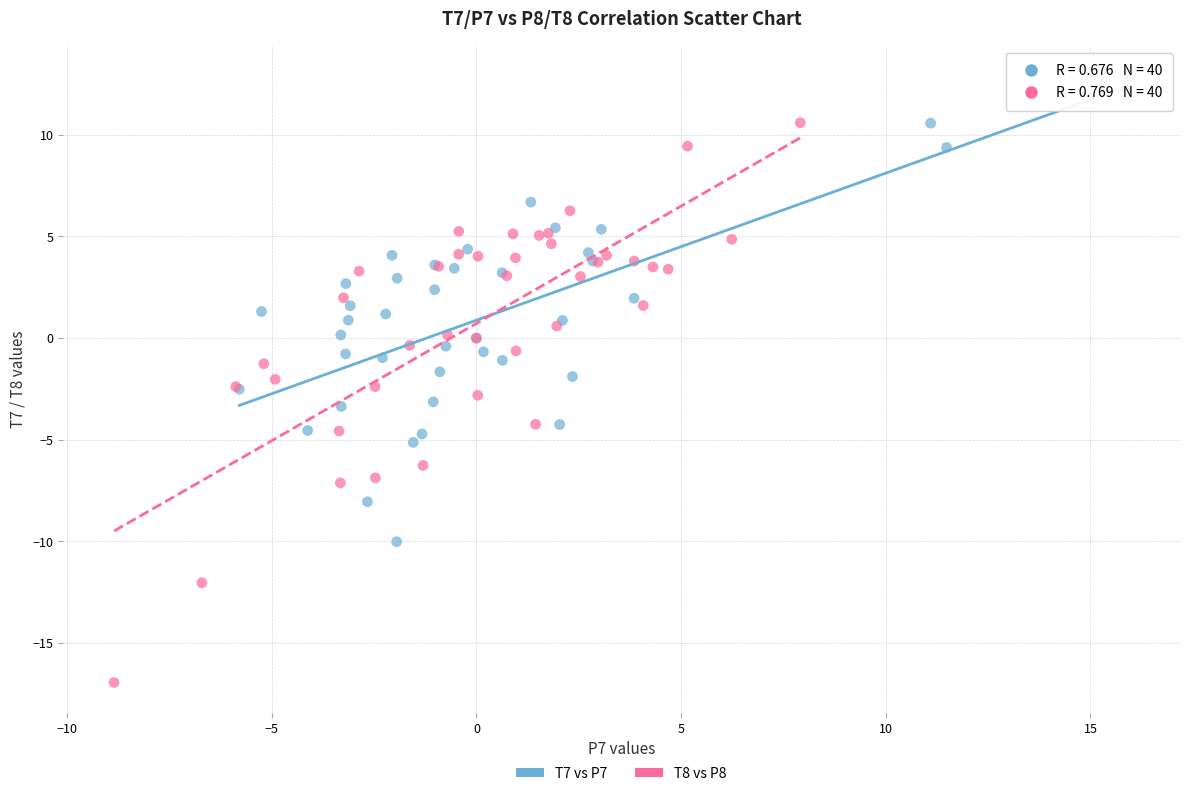

Which series contains the lowest Y value?

T8 vs P8